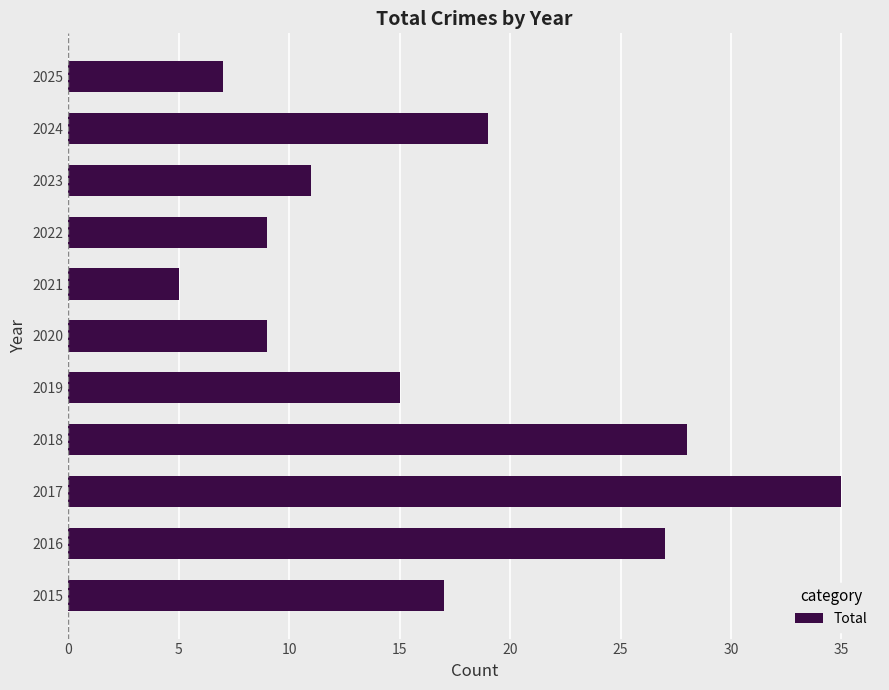

At which category does the chart reach its peak across all series?

2017